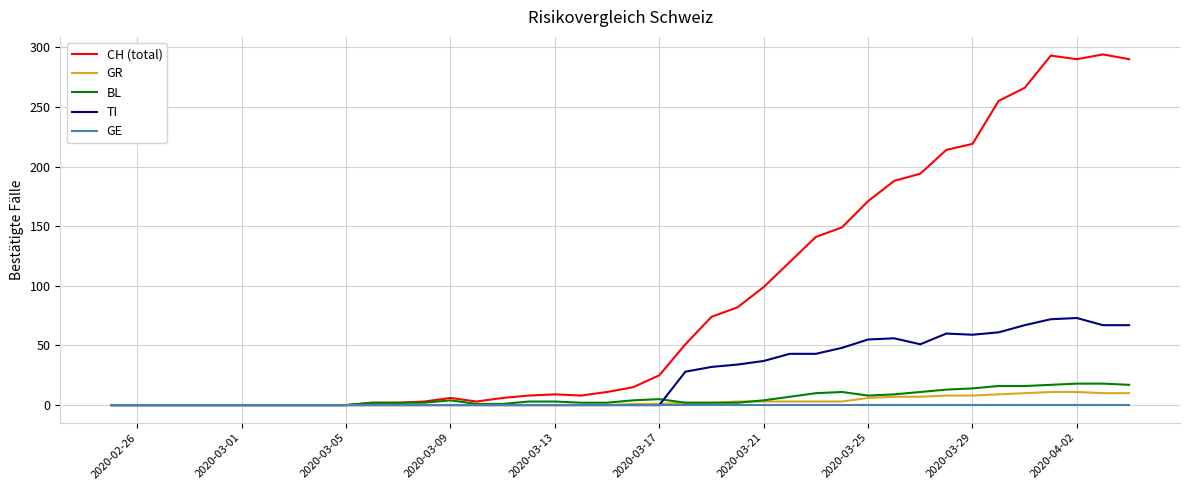

Which series has the largest total across all categories?

CH (total)